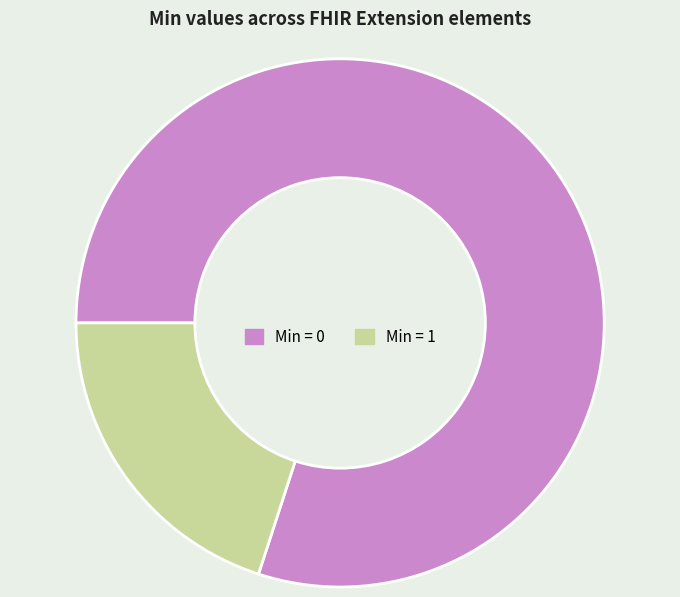

Does any single category account for the majority?

Yes